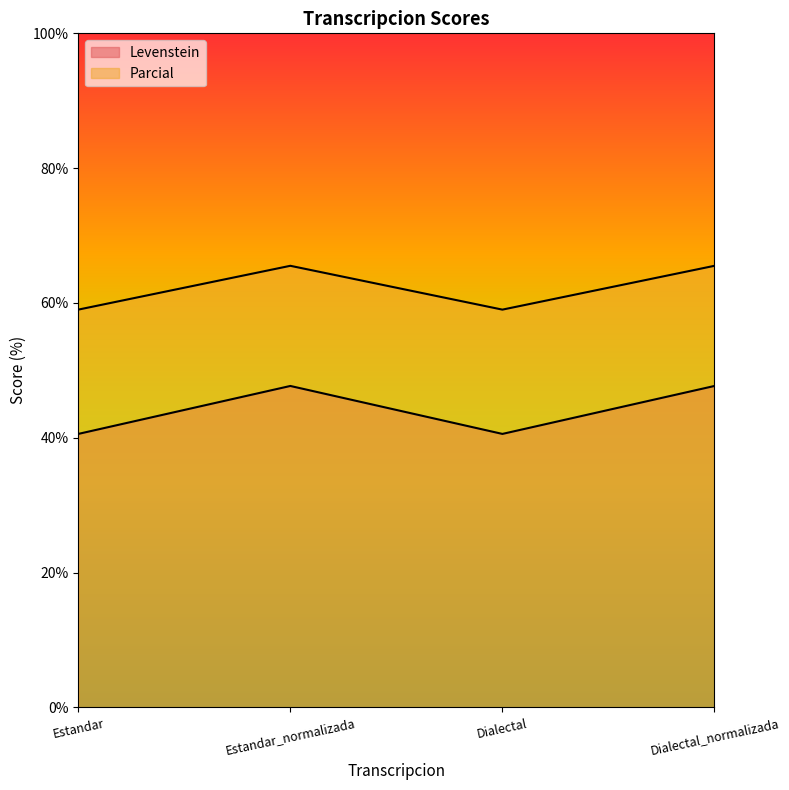

What position from the right is Estandar?

4